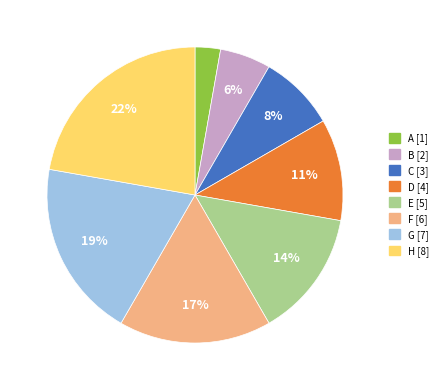

The C slice represents 8% of the pie. True or false?

True